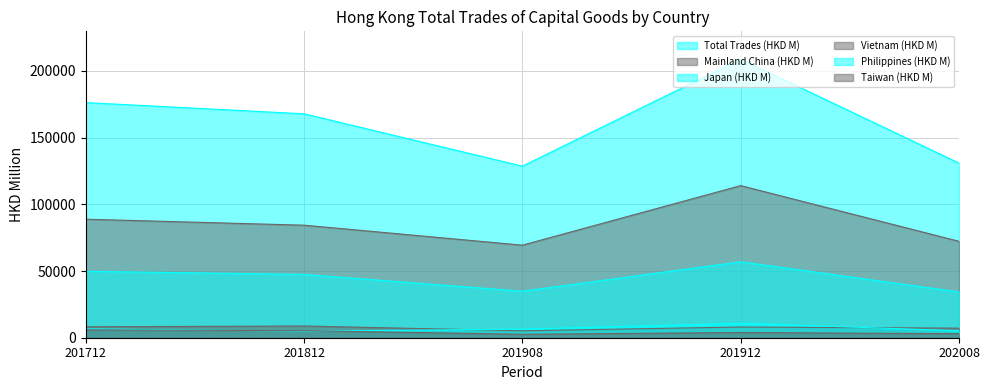

Reading right to left, what are all the values shown in this chart?

Total Trades (HKD M): 130906.0	208799.5	128620.7	167862.5	176254.9
Mainland China (HKD M): 72273.1	114021.9	69381.8	84357.9	88844.3
Japan (HKD M): 34300.9	56919.4	34848.8	47453.3	49794.7
Vietnam (HKD M): 7169.8	8028.8	5193.4	8780.7	8186.9
Philippines (HKD M): 5235.9	10823.3	6438.2	4927.6	6588.9
Taiwan (HKD M): 2998.6	3906.5	2580.6	5277.9	5893.8